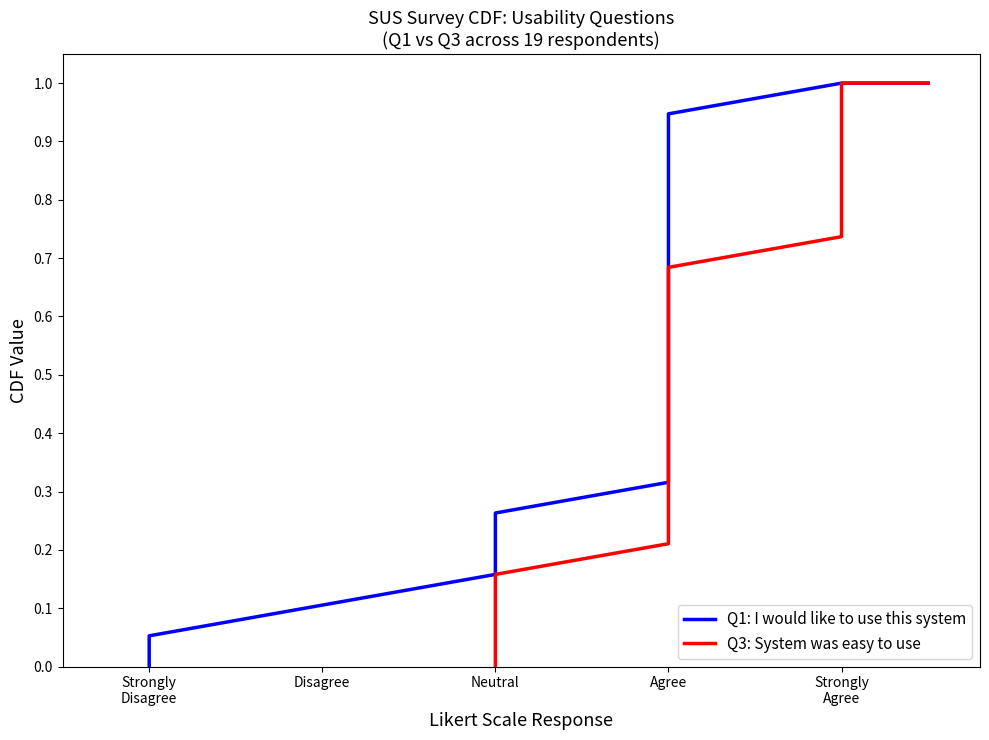

True or false: Q1: I would like to use this system and Q3: System was easy to use intersect in this chart.

False